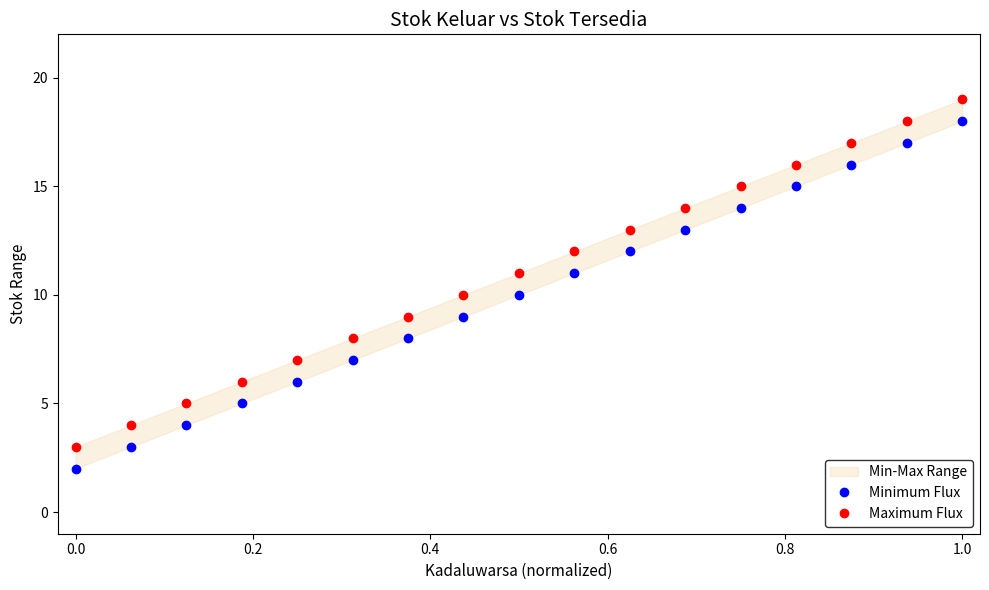

The Minimum Flux series shows 18 at 1.0. True or false?

True